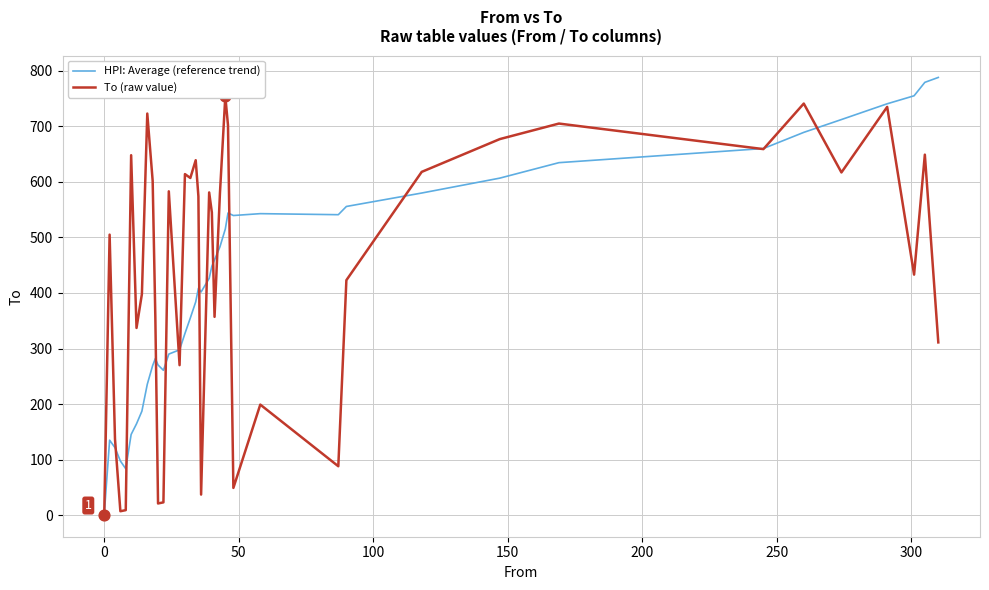

Which series has the largest total across all categories?

To (raw value)